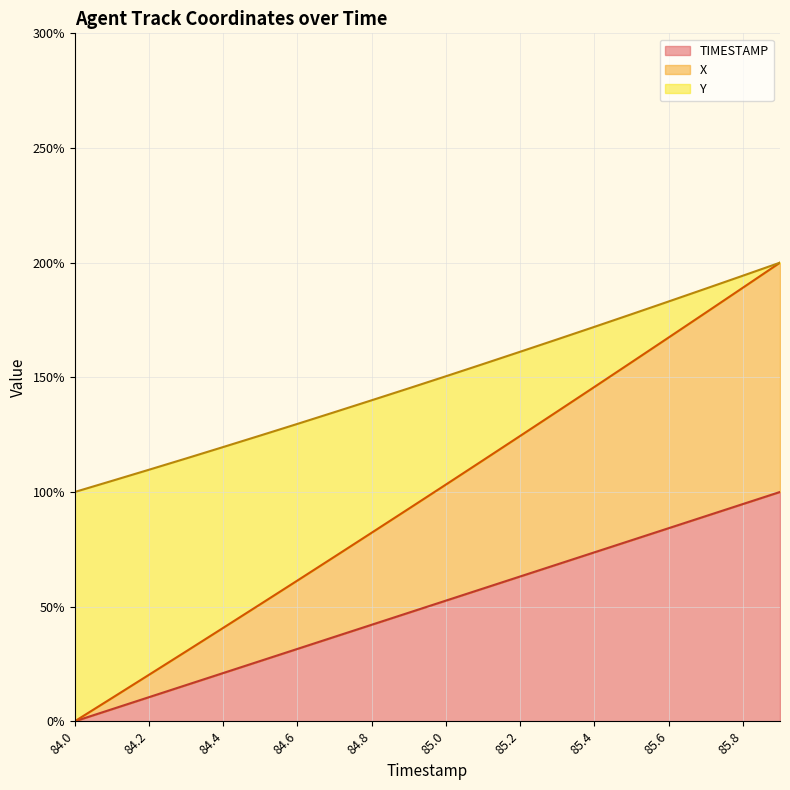

The TIMESTAMP series shows 52.6 at 85.0. True or false?

True